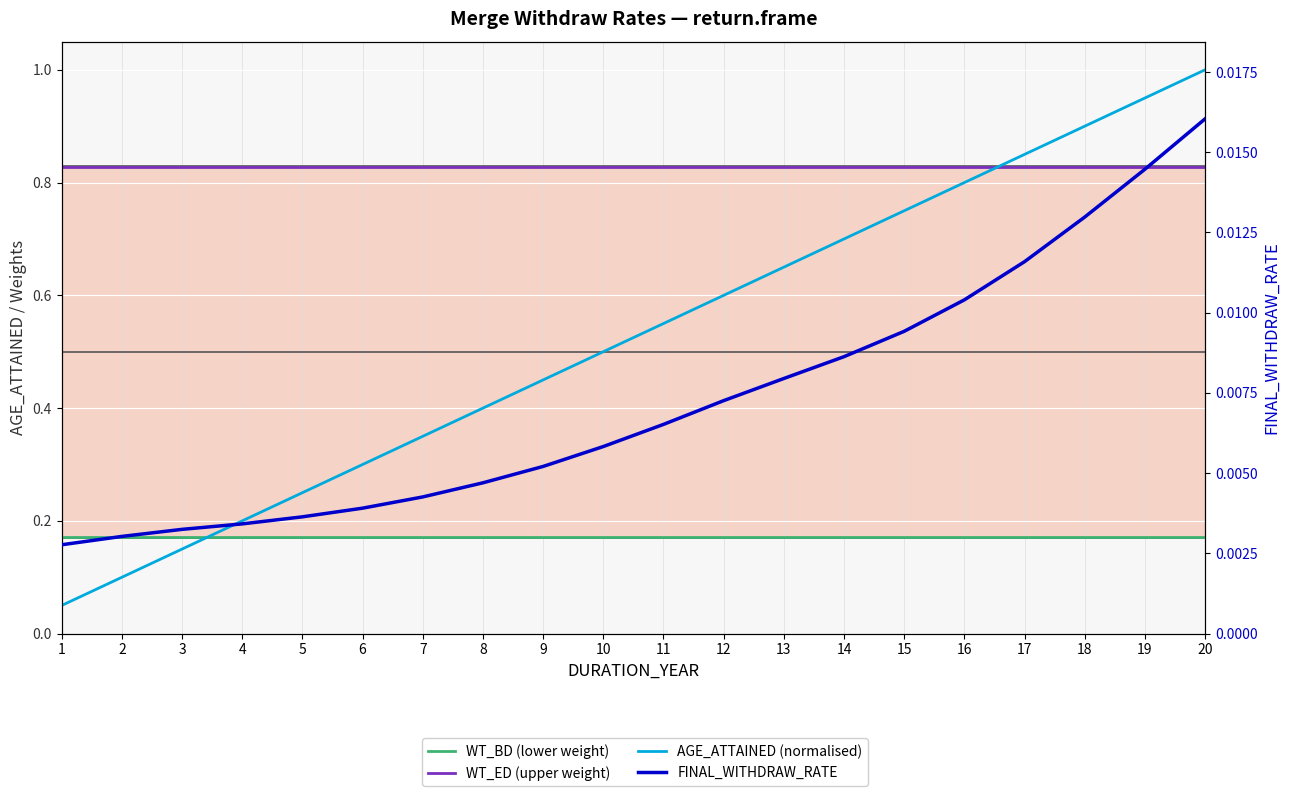

Reading left to right, what are all the values shown in this chart?

WT_BD (lower weight): 1=0.2	2=0.2	3=0.2	4=0.2	5=0.2	6=0.2	7=0.2	8=0.2	9=0.2	10=0.2	11=0.2	12=0.2	13=0.2	14=0.2	15=0.2	16=0.2	17=0.2	18=0.2	19=0.2	20=0.2
WT_ED (upper weight): 1=0.8	2=0.8	3=0.8	4=0.8	5=0.8	6=0.8	7=0.8	8=0.8	9=0.8	10=0.8	11=0.8	12=0.8	13=0.8	14=0.8	15=0.8	16=0.8	17=0.8	18=0.8	19=0.8	20=0.8
AGE_ATTAINED (normalised): 1=0.1	2=0.1	3=0.1	4=0.2	5=0.2	6=0.3	7=0.3	8=0.4	9=0.5	10=0.5	11=0.6	12=0.6	13=0.7	14=0.7	15=0.8	16=0.8	17=0.8	18=0.9	19=0.9	20=1.0
FINAL_WITHDRAW_RATE: 1=0.0	2=0.0	3=0.0	4=0.0	5=0.0	6=0.0	7=0.0	8=0.0	9=0.0	10=0.0	11=0.0	12=0.0	13=0.0	14=0.0	15=0.0	16=0.0	17=0.0	18=0.0	19=0.0	20=0.0